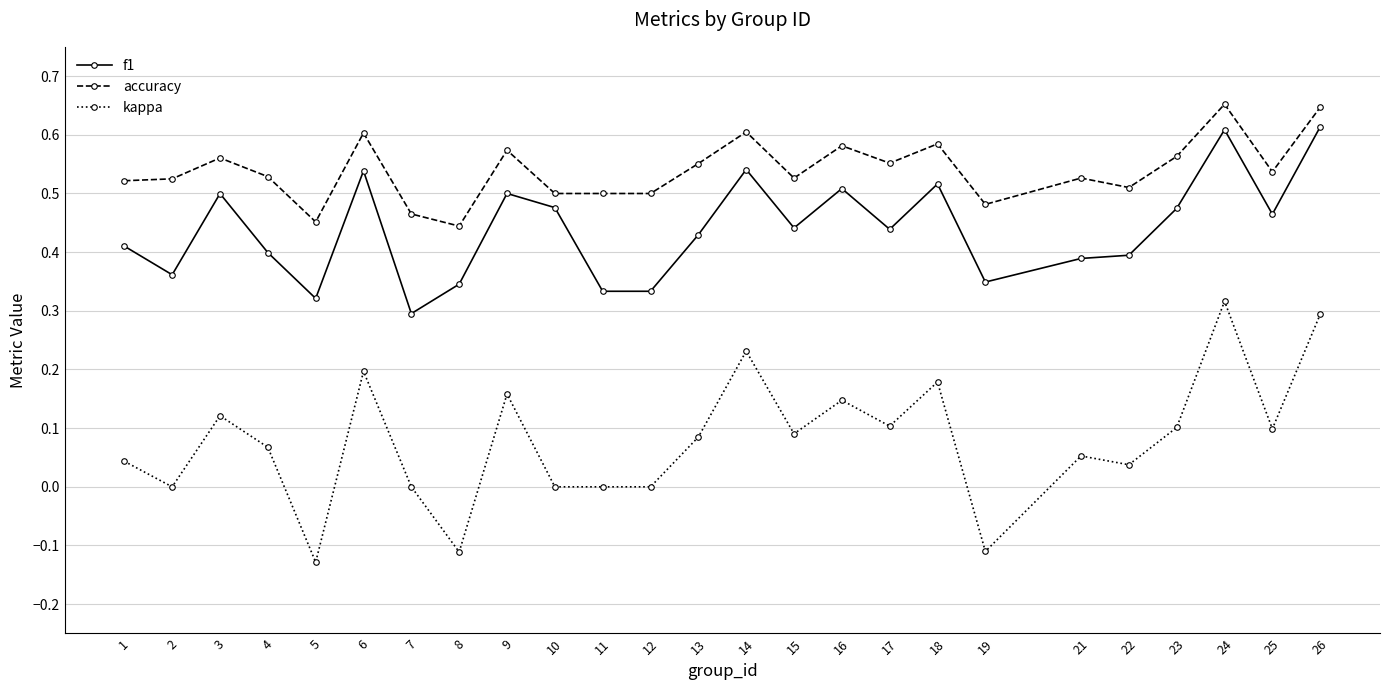

True or false: accuracy and f1 intersect in this chart.

False